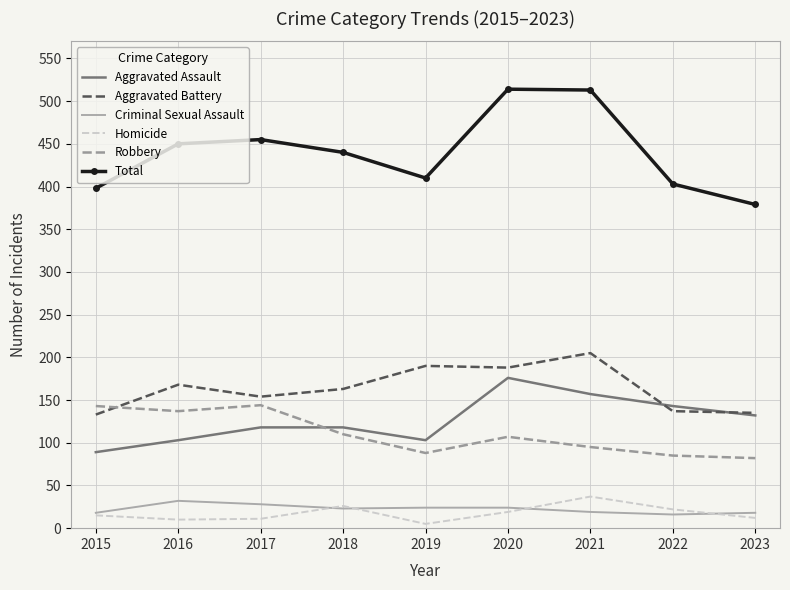

What is the greatest value displayed?

514